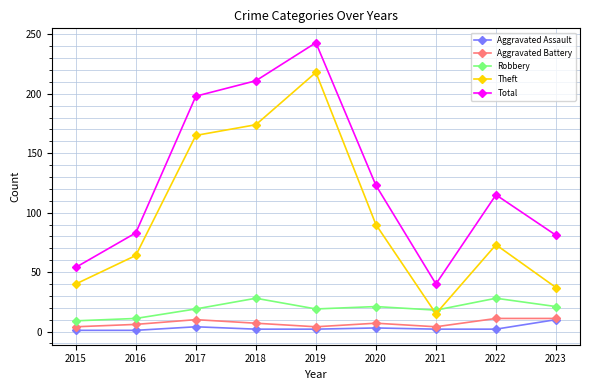

Where is the first local minimum for Theft?

2021